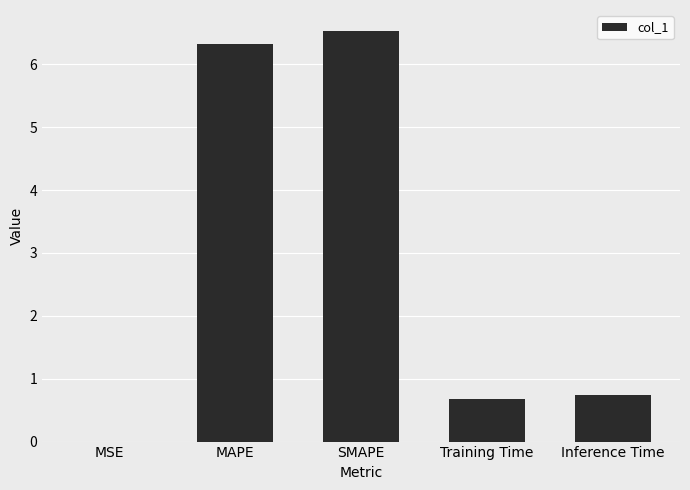

The value at SMAPE is 6.5. True or false?

True